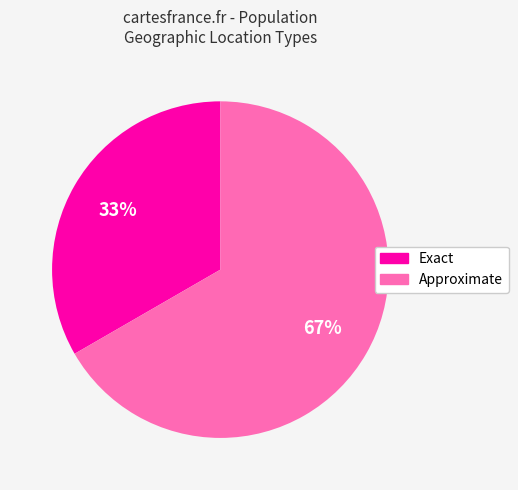

To the nearest percent, what portion does Approximate represent?

67%